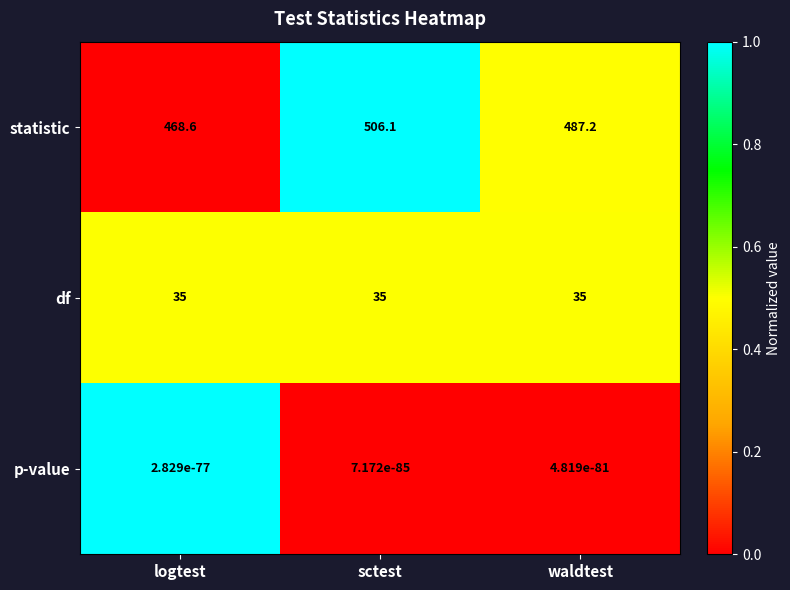

Which series has the largest total across all categories?

statistic